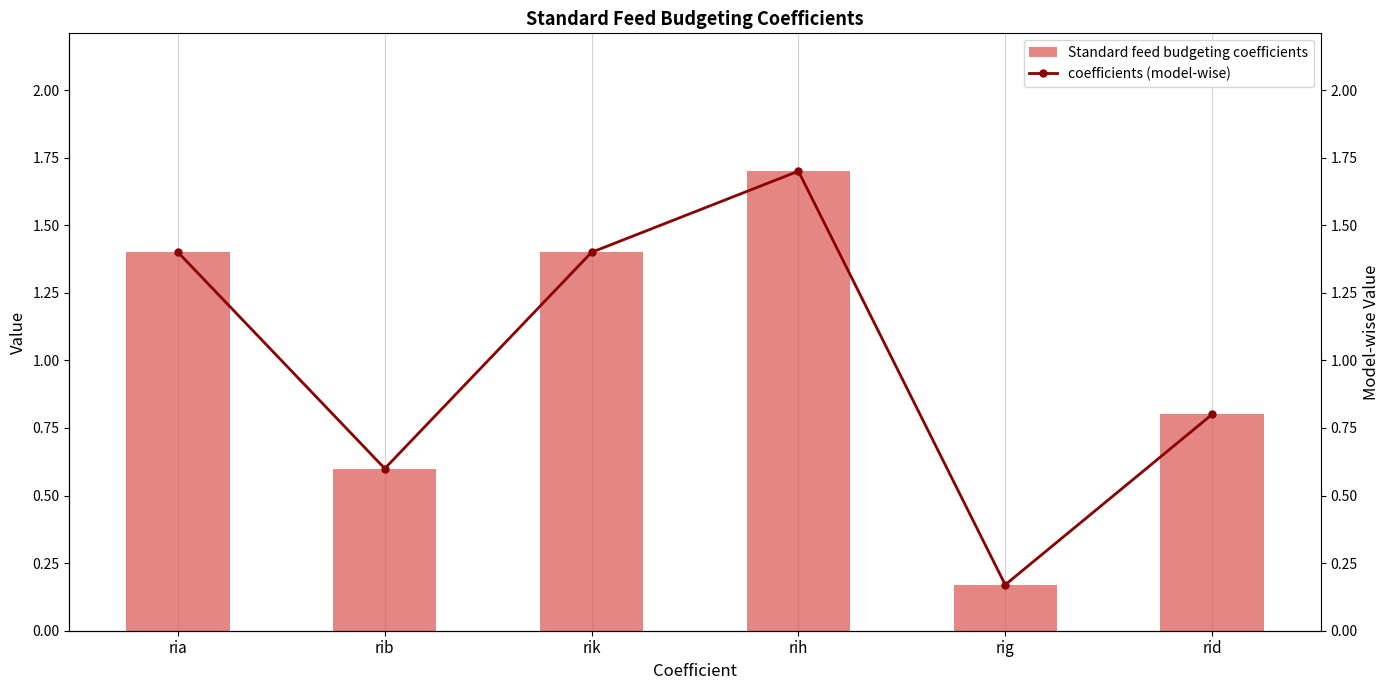

Between ria and rih, which is larger?

rih